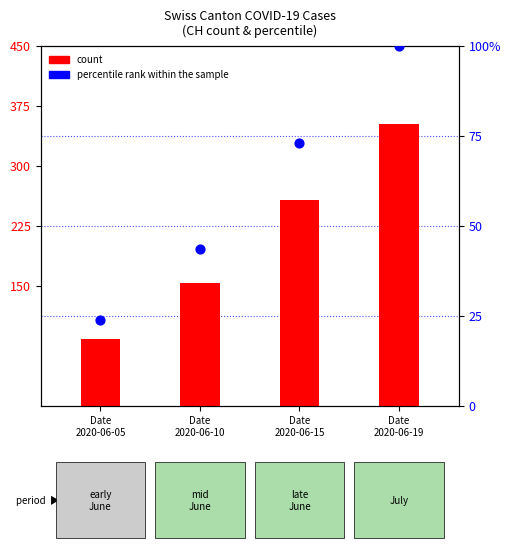

What are all the series names shown in the legend?

count, percentile rank within the sample